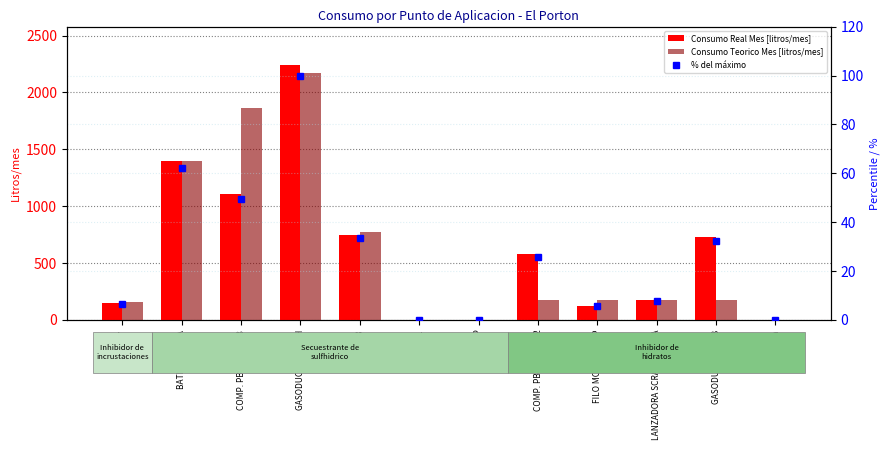

What is the maximum value for Consumo Real Mes [litros/mes]?

2241.0